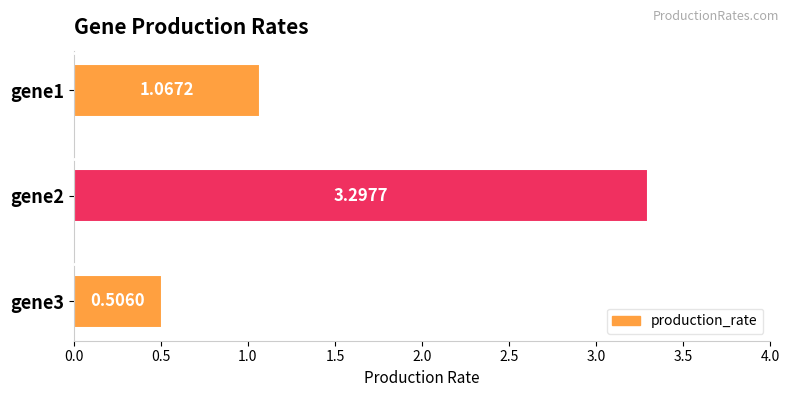

How many bars are there in total?

3